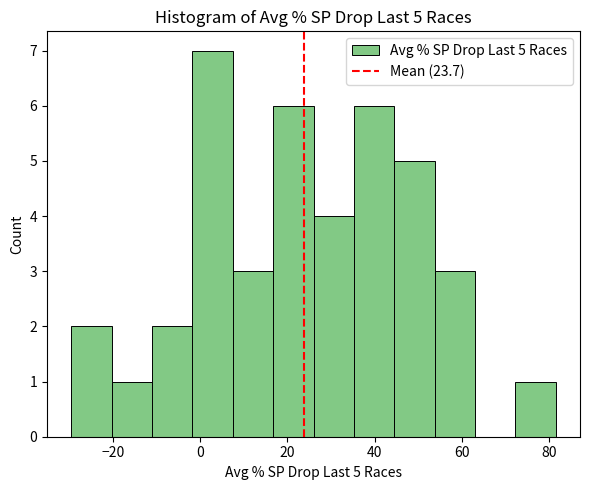

Over which range of the x-axis is the bar tallest?

-2 to 8